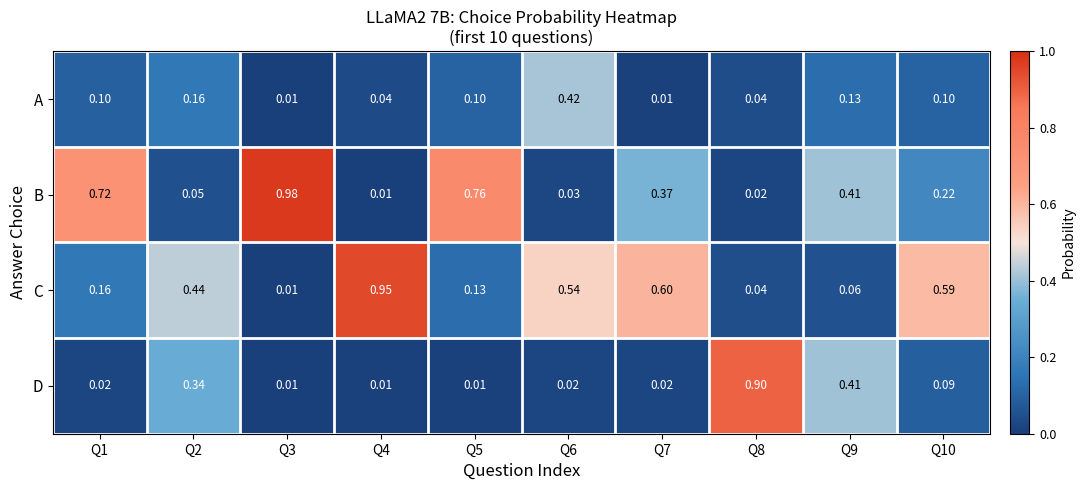

Between Q3 and Q10, which series saw the biggest shift?

B